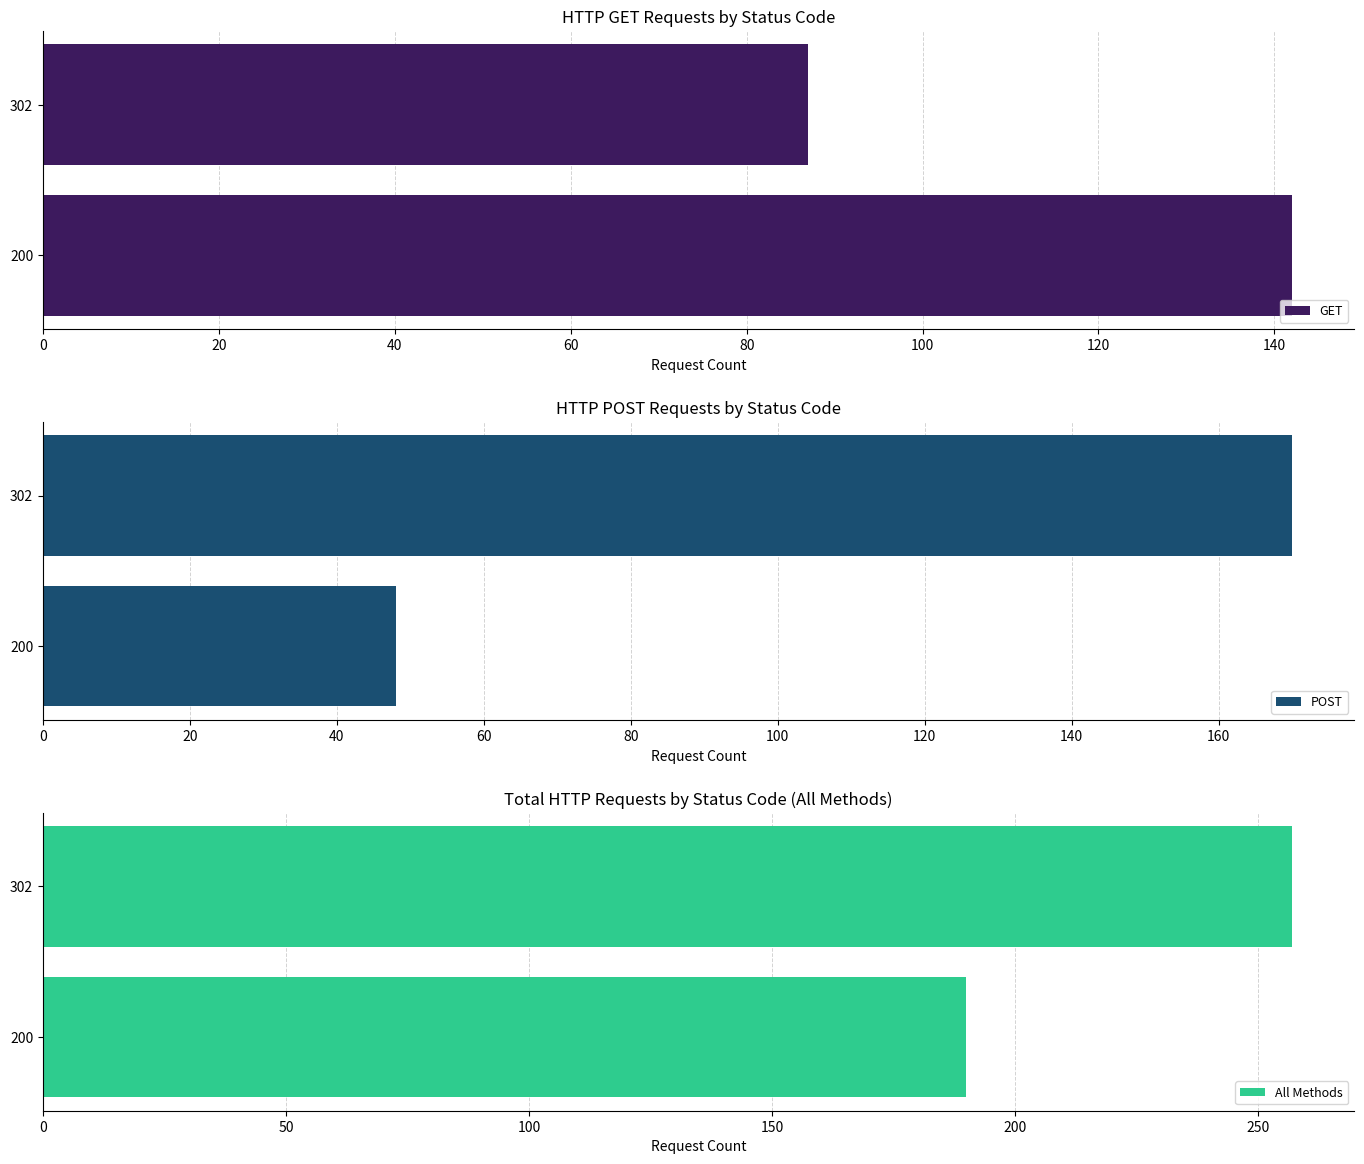

What is the highest value of the GET series?

142